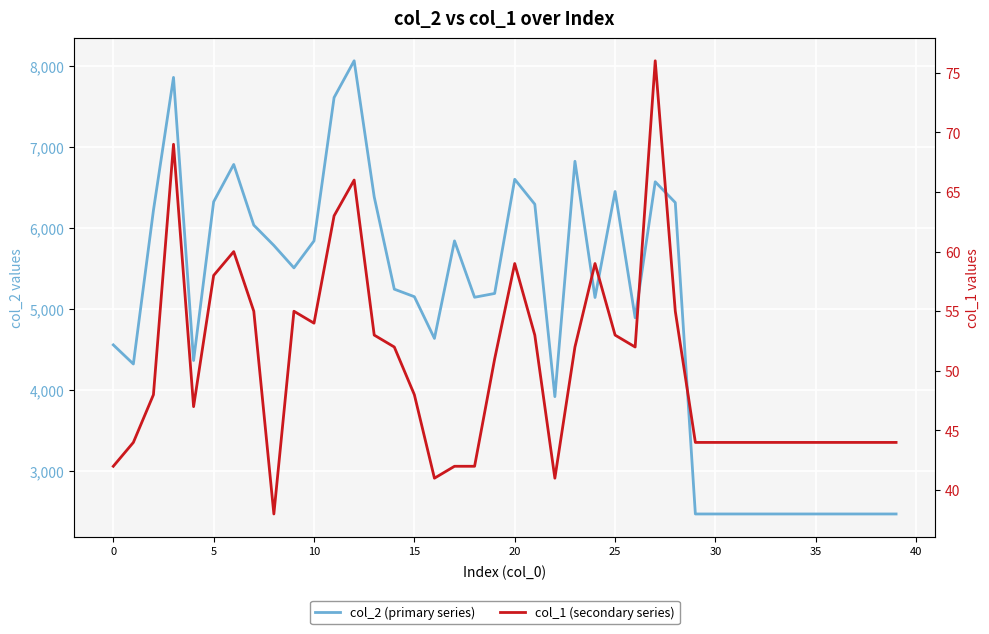

What is the label of the 32nd point from the left?

31